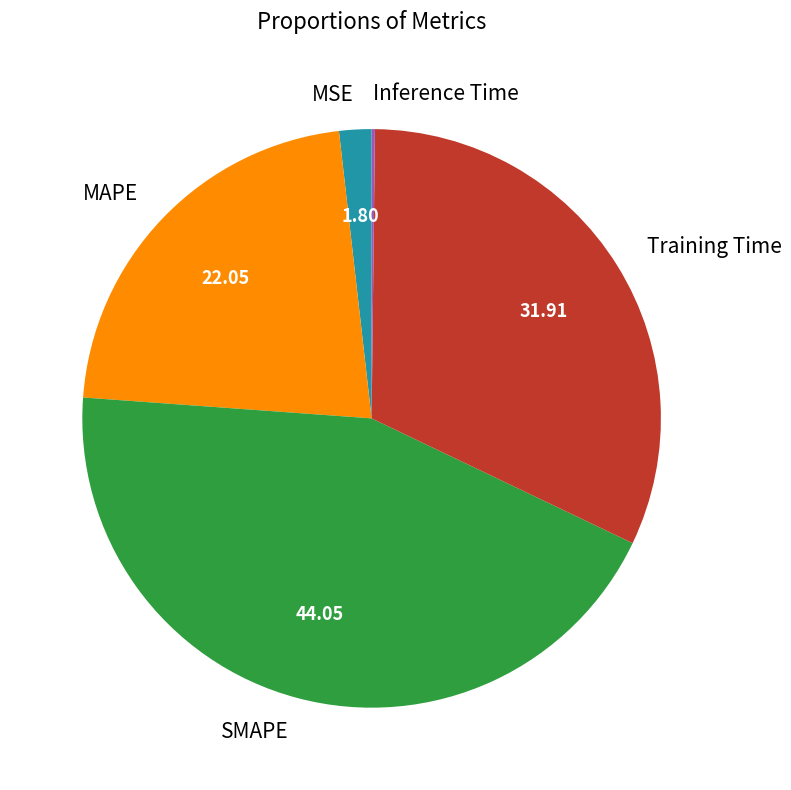

Do MAPE and SMAPE together represent more than half of the pie?

Yes